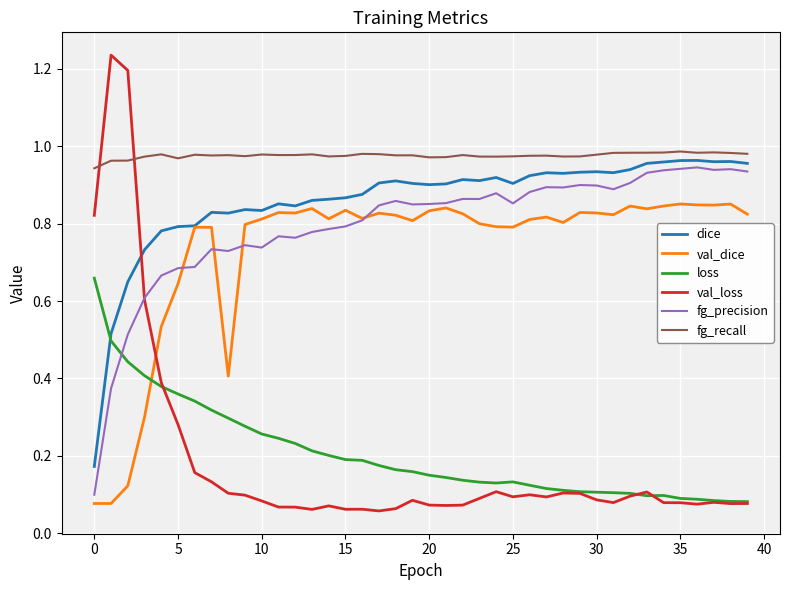

List the series in order of their peak value, lowest first.

loss, val_dice, fg_precision, dice, fg_recall, val_loss